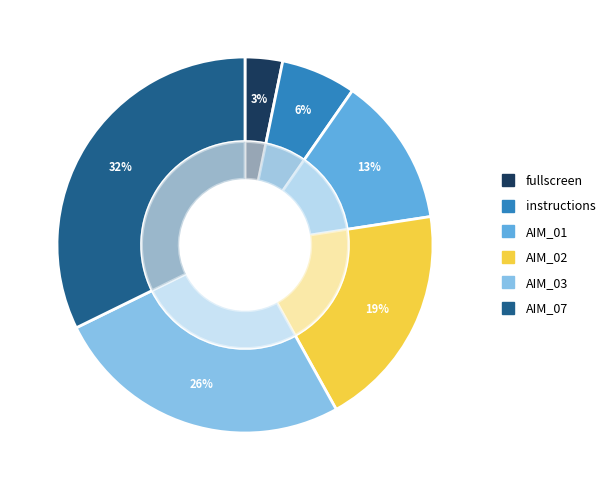

Approximately how many times larger is the value at survey-multi-choice-vertical (AIM_01) compared to survey-multi-choice-vertical (AIM_07)?

0.4